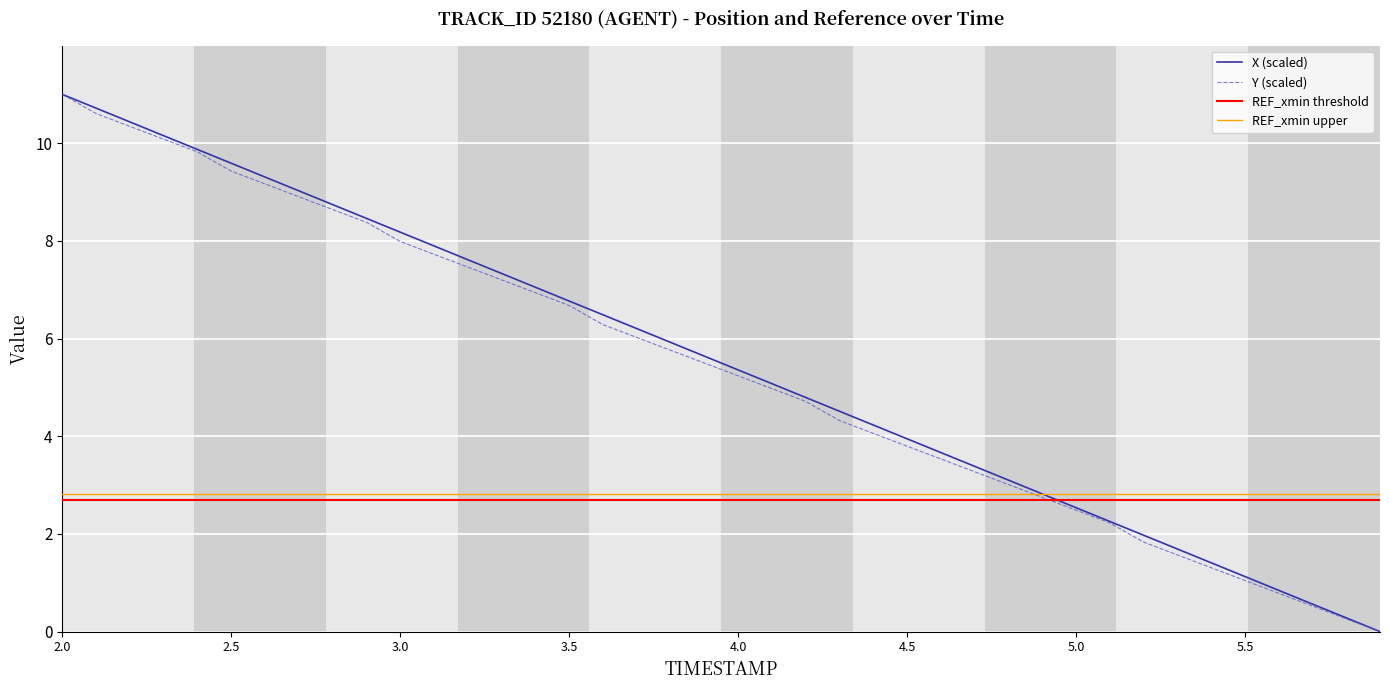

Is it true that X (scaled) equals 2.5 at 5.0?

True